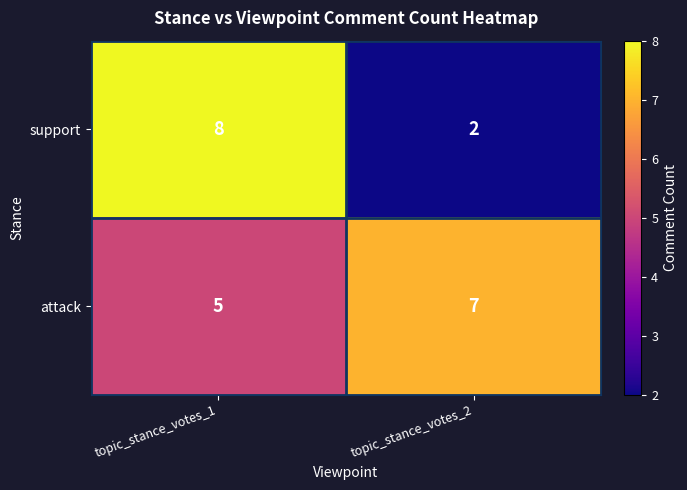

Which series has the widest spread of values?

support